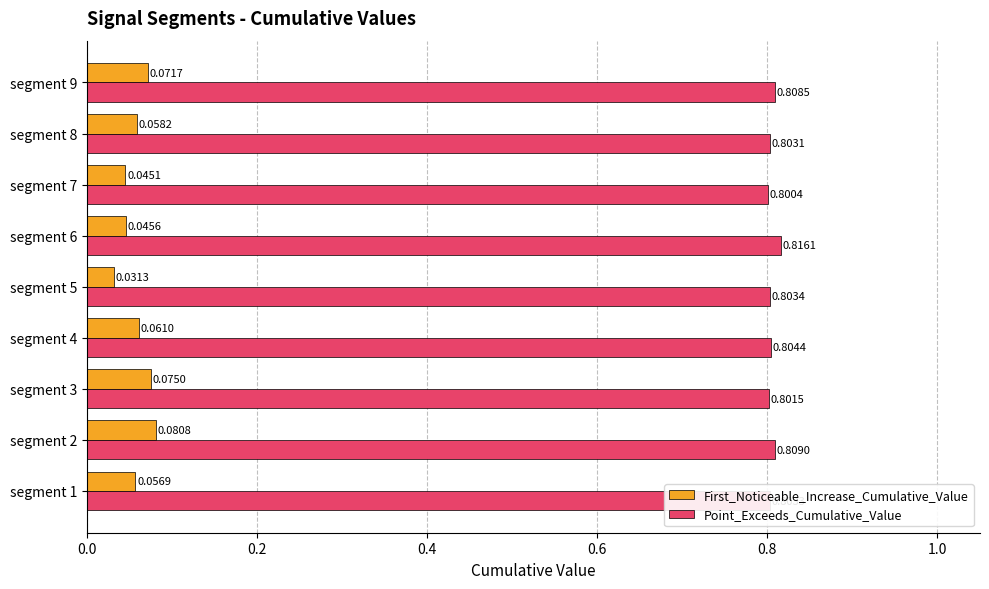

What is the sum of the Point_Exceeds_Cumulative_Value values at segment 6 and segment 4?

1.6